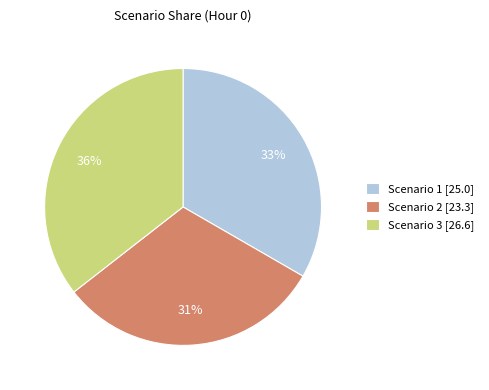

To the nearest percent, what is the combined percentage of Scenario 1 and Scenario 2?

64%